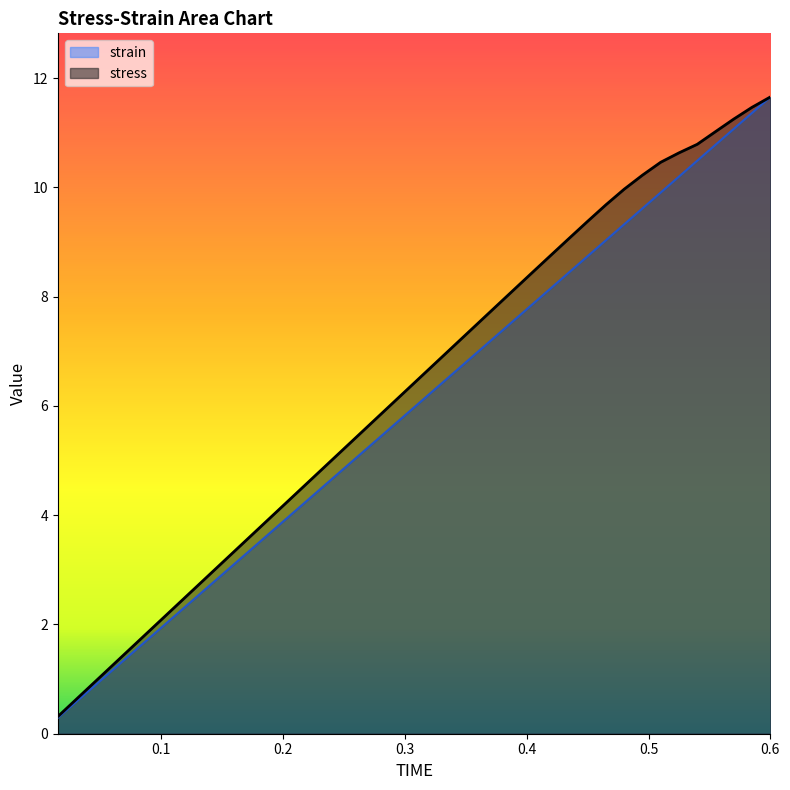

How many lines are shown in the chart?

2